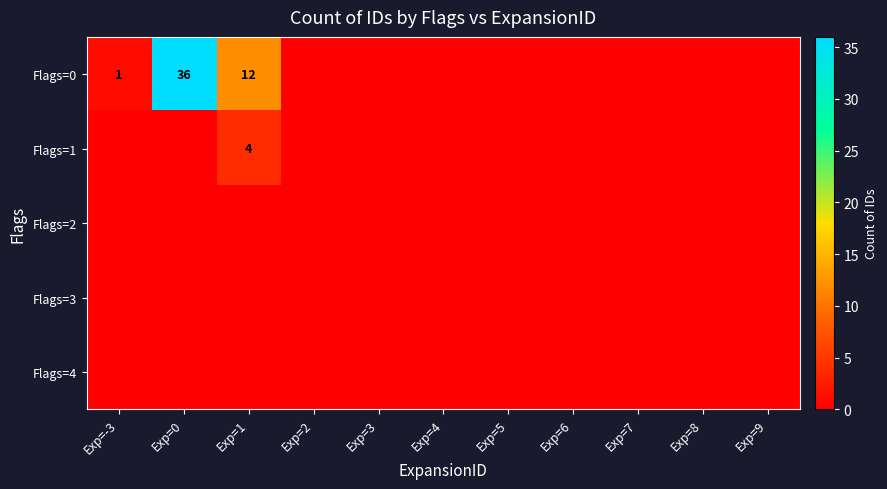

The value of Flags=0 at Exp=0 is 36. True or false?

True